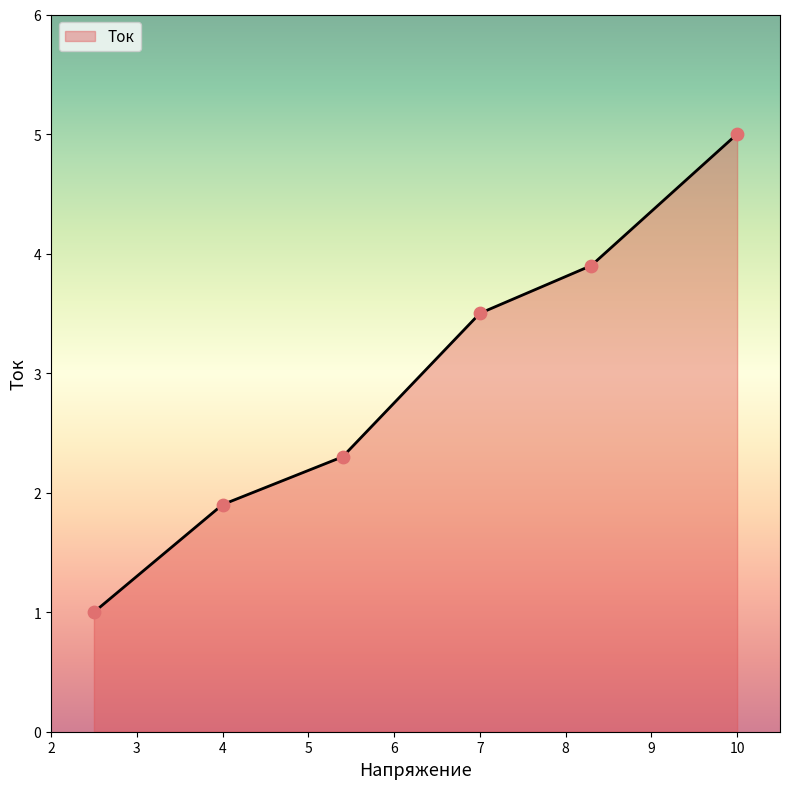

What is the difference between the maximum and minimum values?

4.0